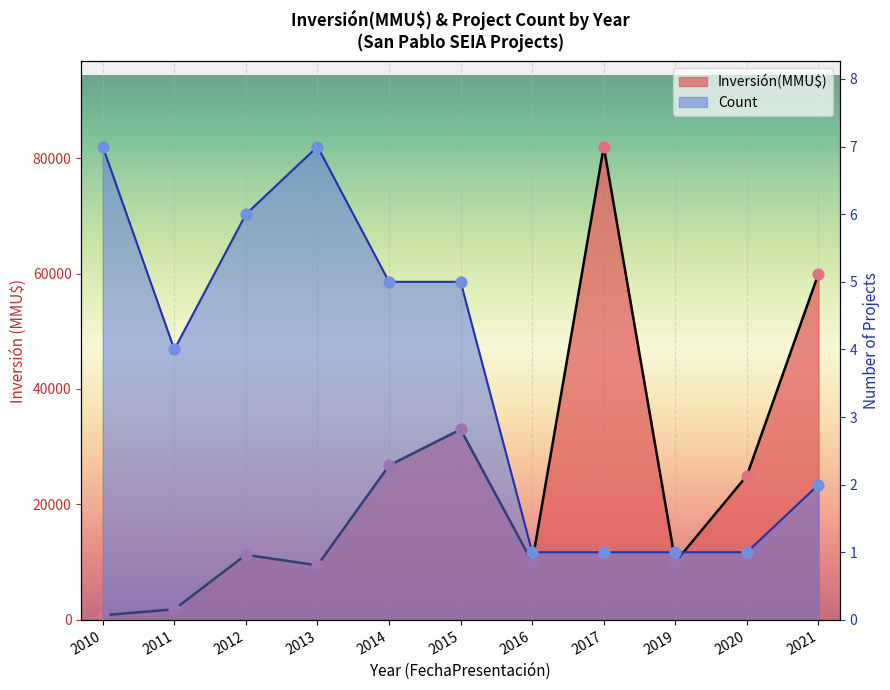

At which category is the sum across all series the highest?

2017